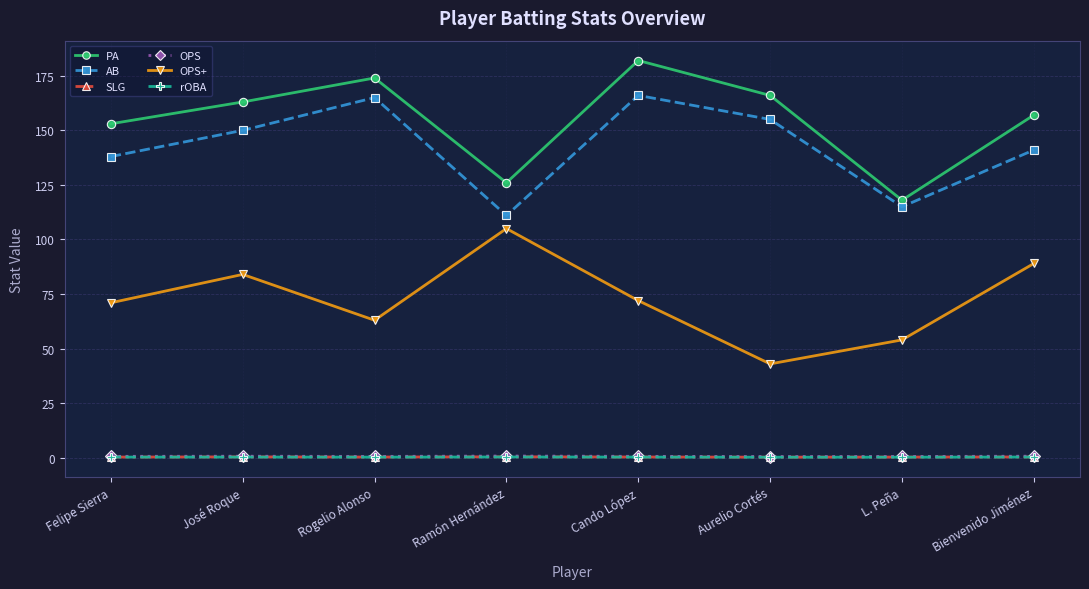

List the labels in order of PA value, largest first.

Cando López, Rogelio Alonso, Aurelio Cortés, José Roque, Bienvenido Jiménez, Felipe Sierra, Ramón Hernández, L. Peña